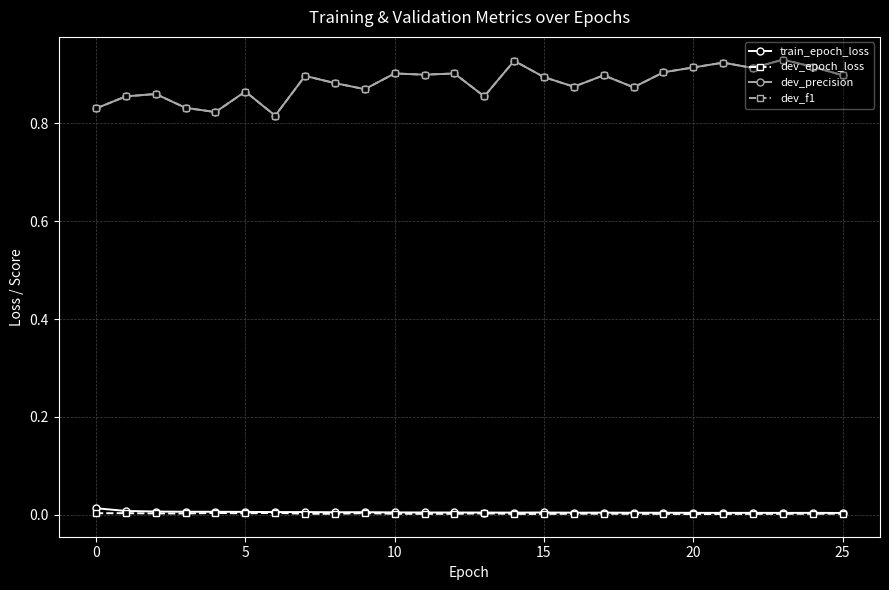

True or false: train_epoch_loss has more than 0 interior local peaks.

True